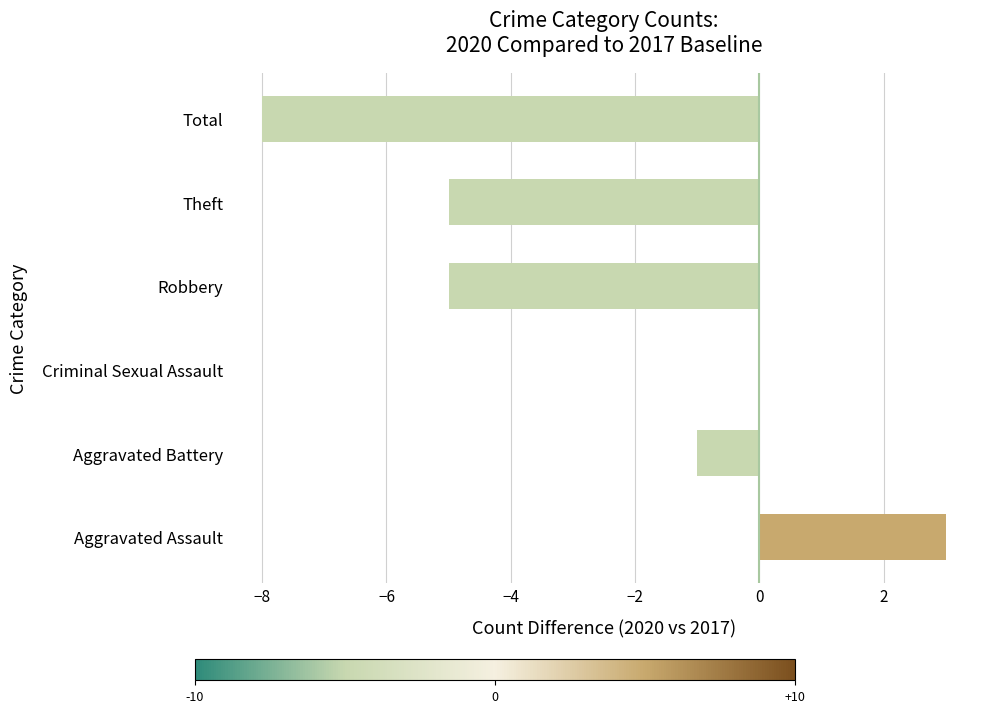

Where is the data nearest to the value -2?

Aggravated Battery